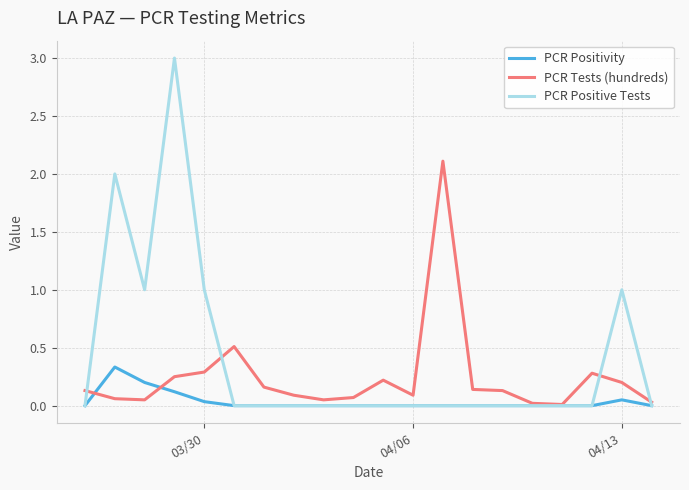

Does the chart display data point markers on the line(s)?

No